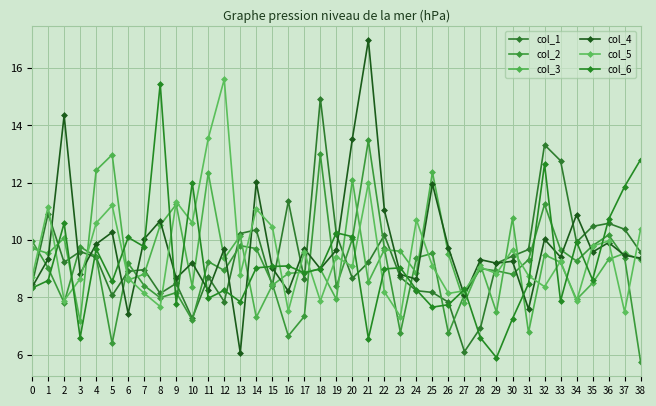

Does the chart display data point markers on the line(s)?

Yes